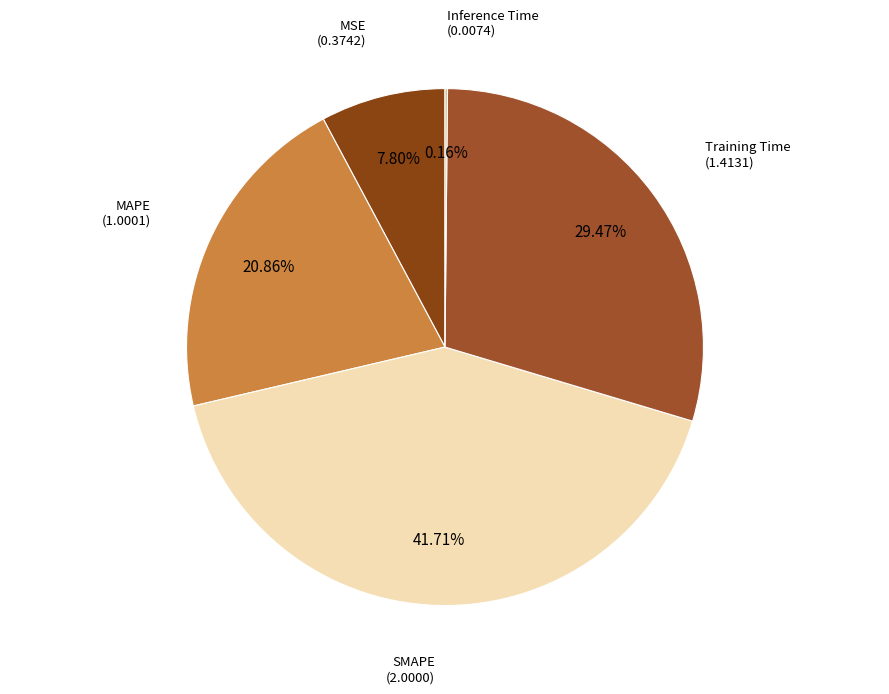

To the nearest percent, what is the difference between the largest and smallest slice percentages?

42%